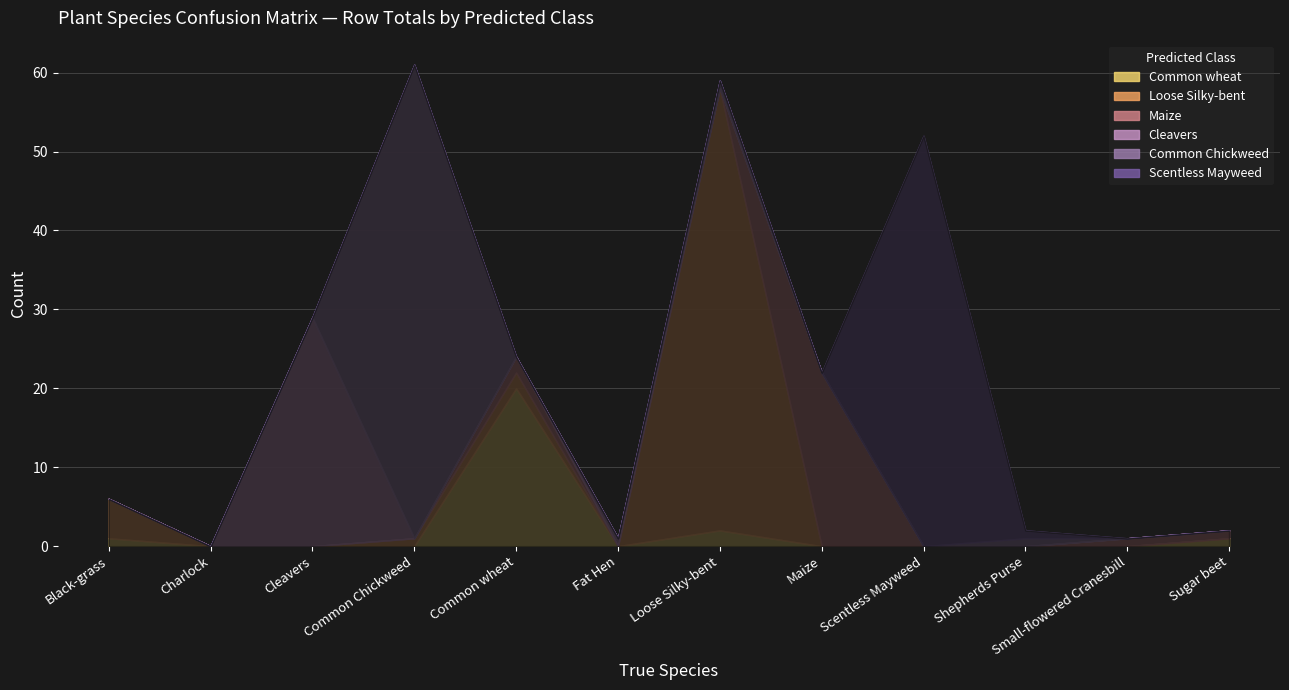

At which category does Maize reach its first local peak?

Common wheat